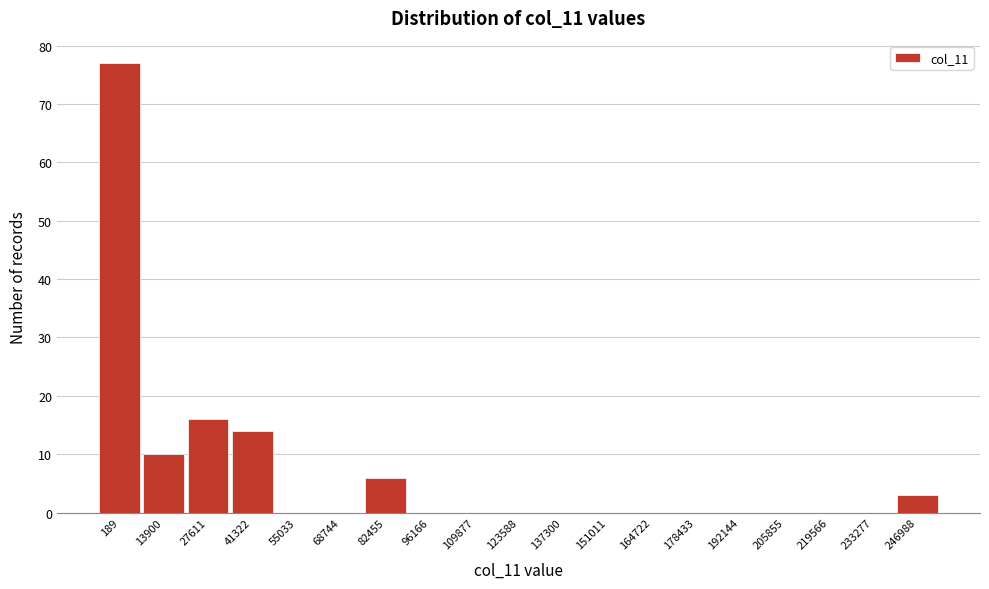

Reading left to right, transcribe all the data shown in this chart.

189=77	13900=10	27611=16	41322=14	55033=0	68744=0	82455=6	96166=0	109877=0	123588=0	137300=0	151011=0	164722=0	178433=0	192144=0	205855=0	219566=0	233277=0	246988=3